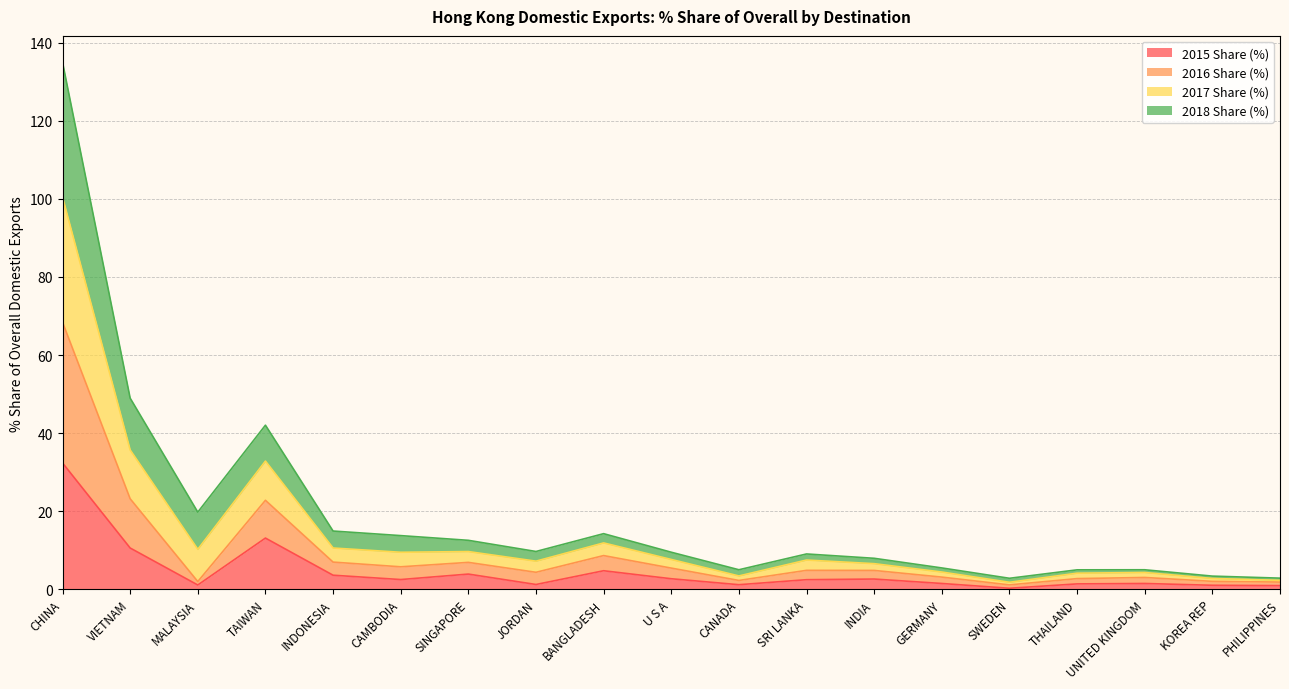

What is the spread (max minus min) of values at PHILIPPINES?

1.9